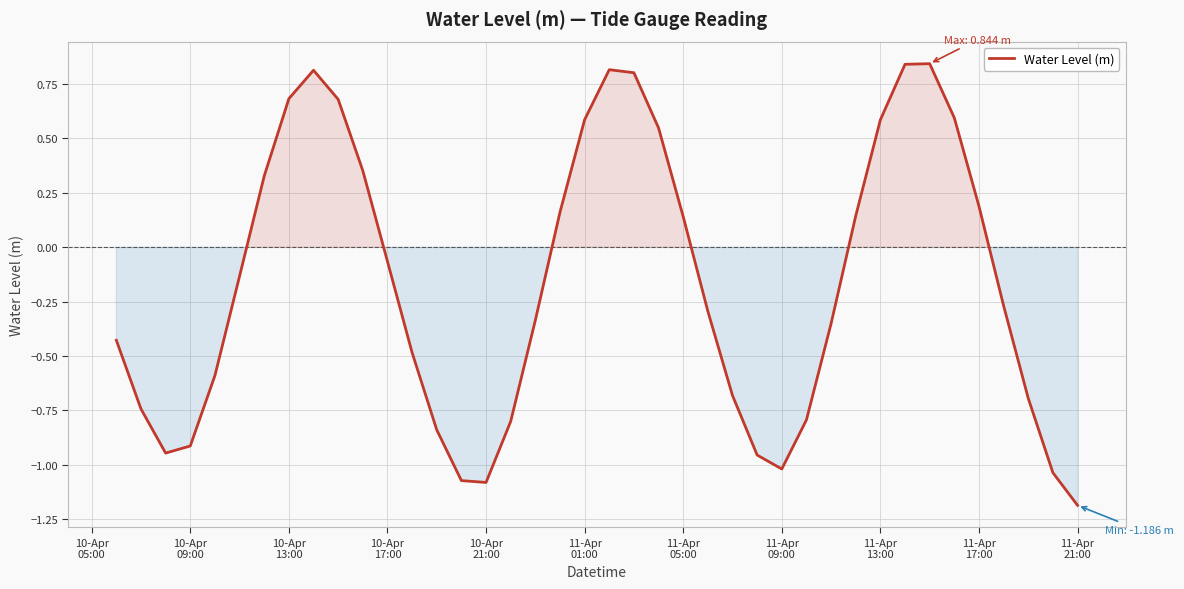

What is the average value?

-0.2